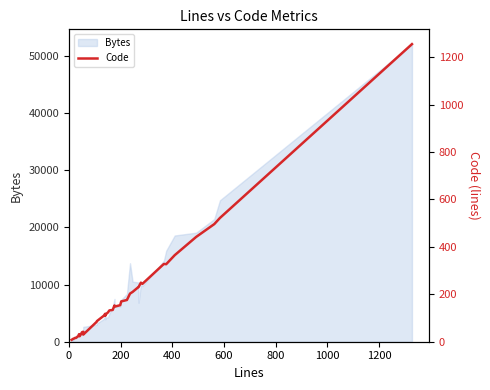

How many categories are shown in the chart?

40